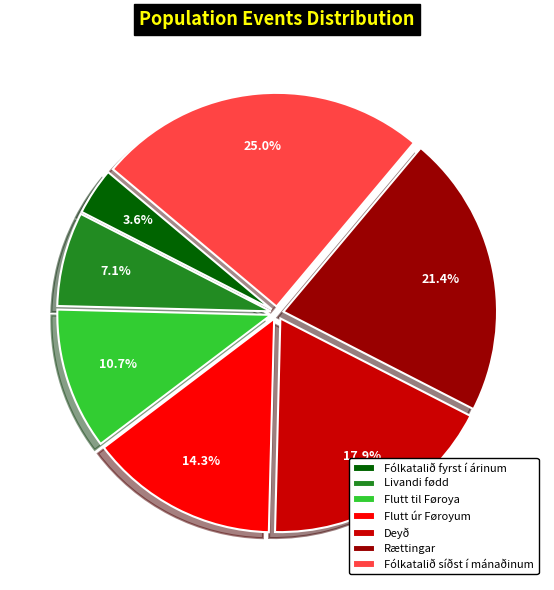

Rank the categories by value from highest to lowest.

Fólkatalið síðst í mánaðinum, Rættingar, Deyð, Flutt úr Føroyum, Flutt til Føroya, Livandi fødd, Fólkatalið fyrst í árinum